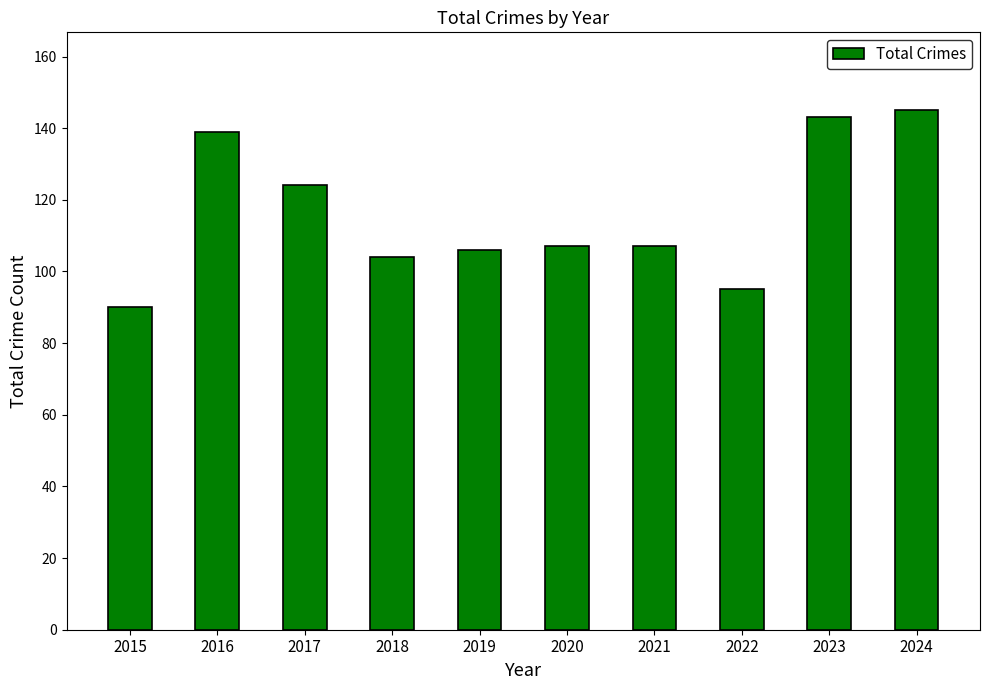

How many distinct data groups are displayed?

1